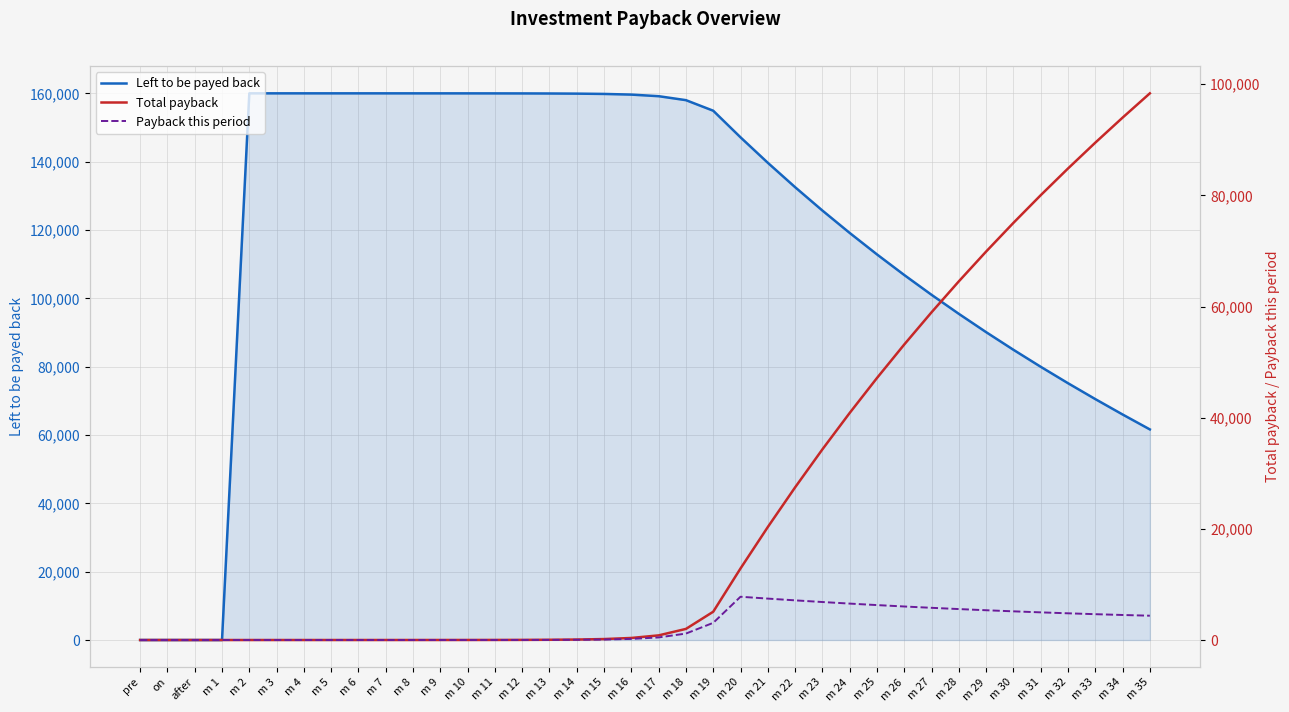

At which category does Payback this period reach its first local peak?

m 20